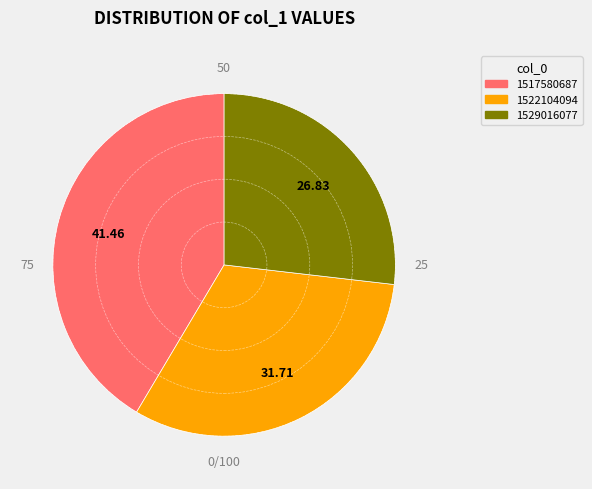

Is it true that 1517580687 is 52% of the pie?

False